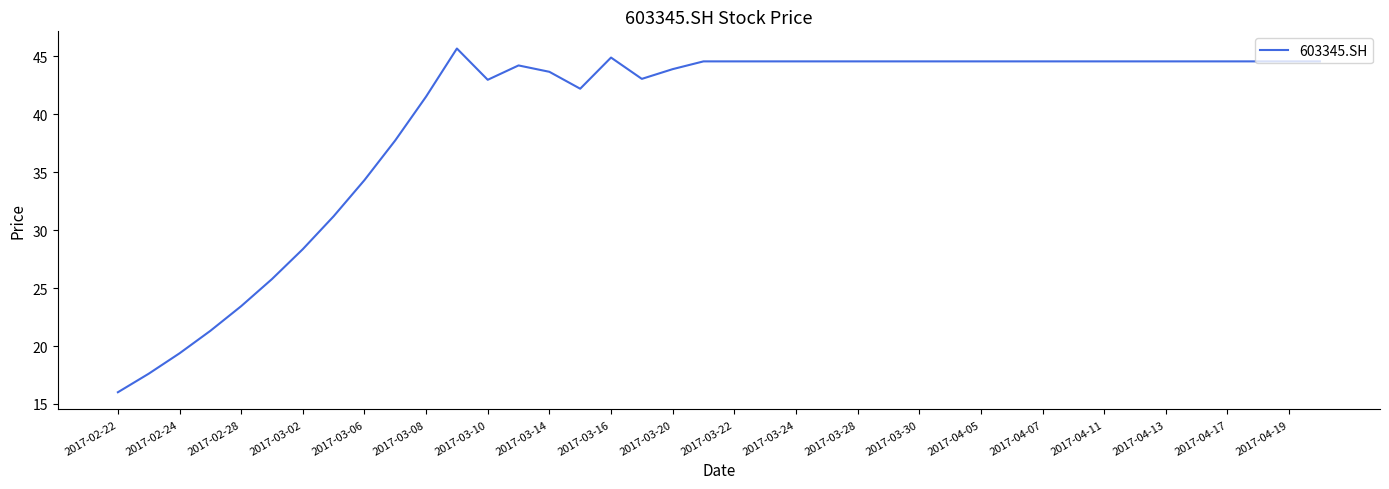

What is the difference between the maximum and minimum values?

29.7